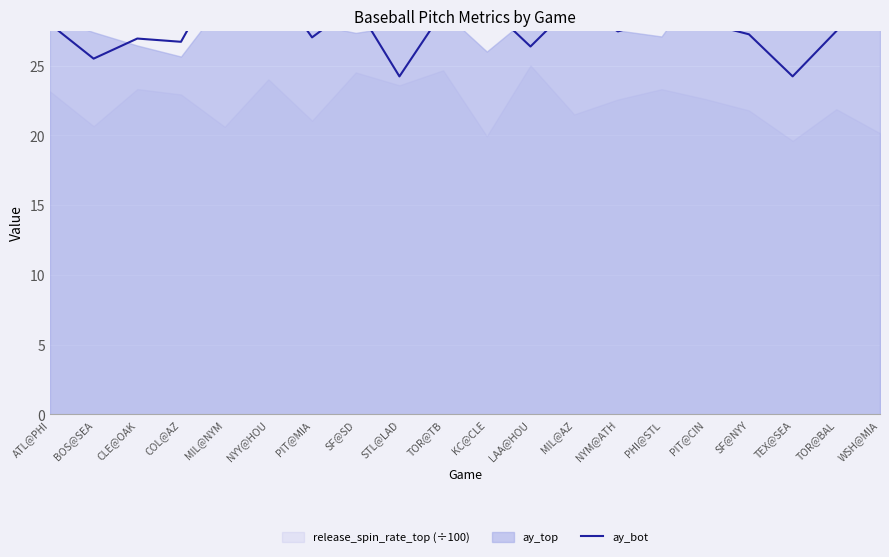

Does the chart display data point markers on the line(s)?

No